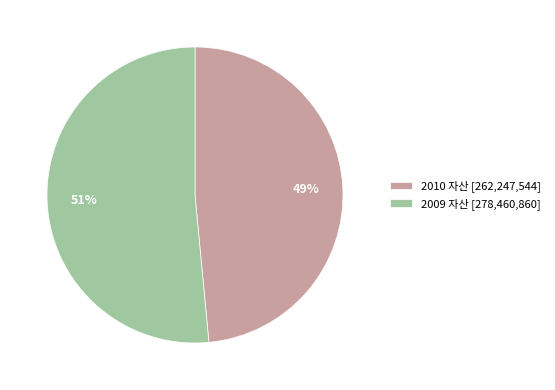

How many segments does this pie chart have?

2